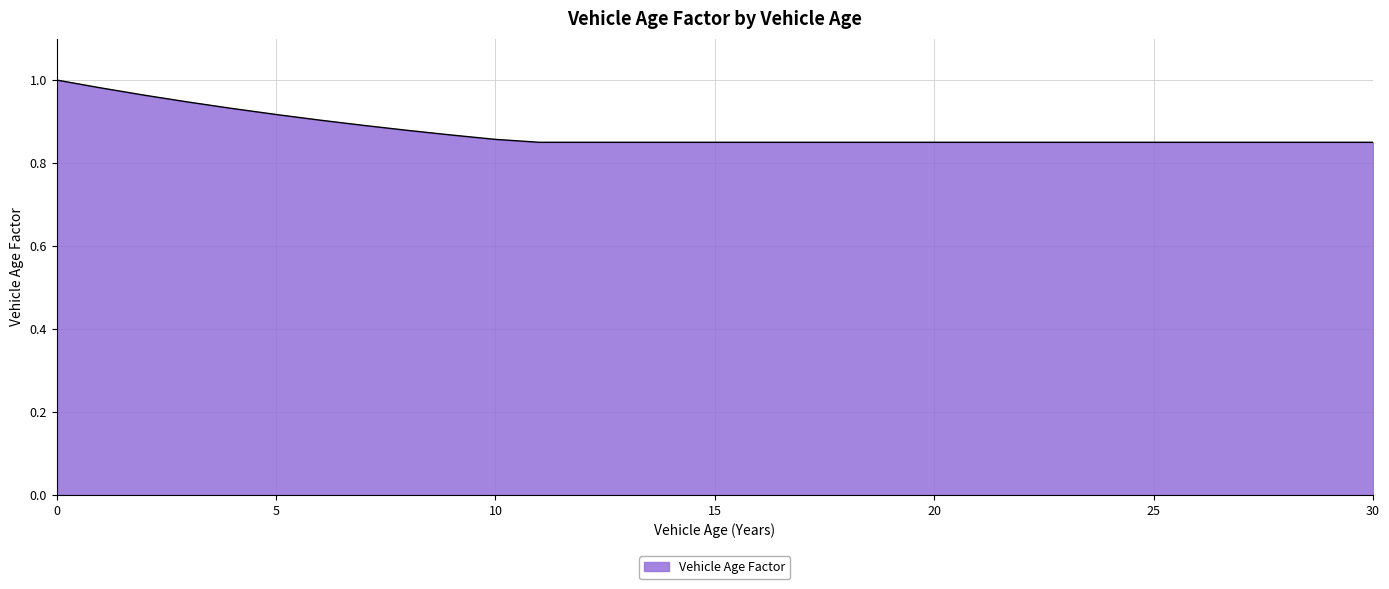

How many lines are shown in the chart?

1